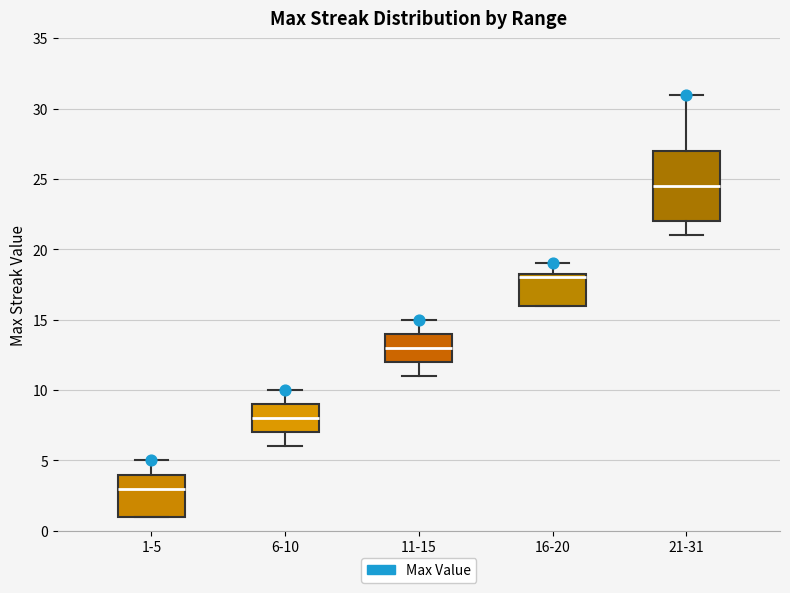

Which box's median line is the lowest?

1-5